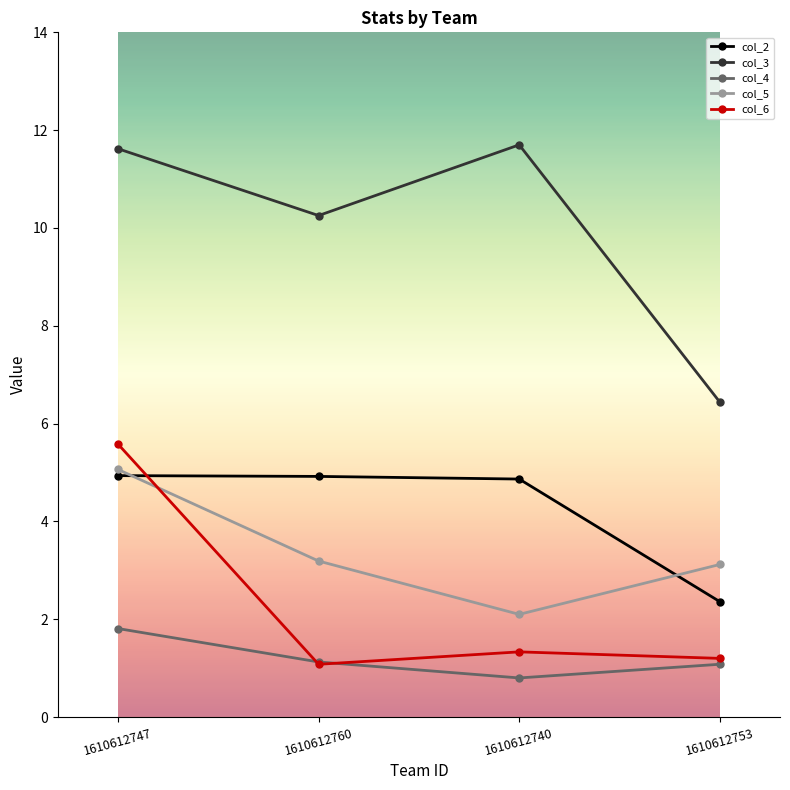

Between 1610612760 and 1610612740, which series saw the biggest shift?

col_3